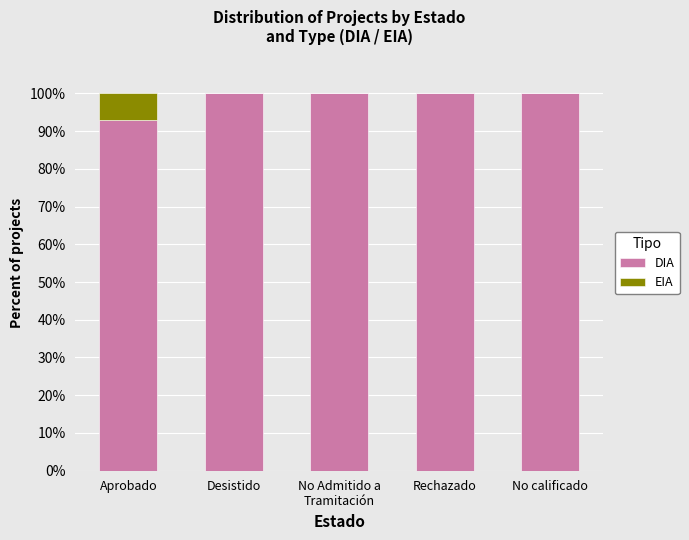

Is it true that DIA equals 100.0 at Desistido?

True